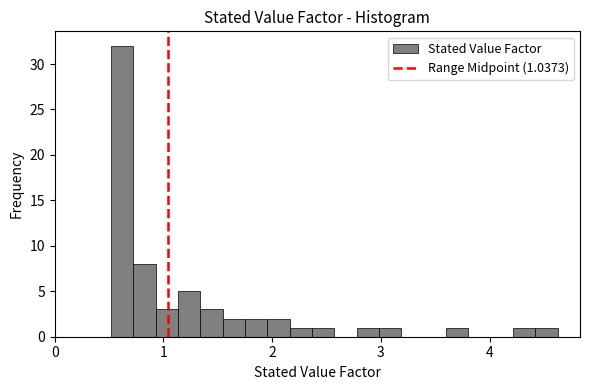

Read against the x-axis, roughly where is the centre of the tallest bar?

0.6